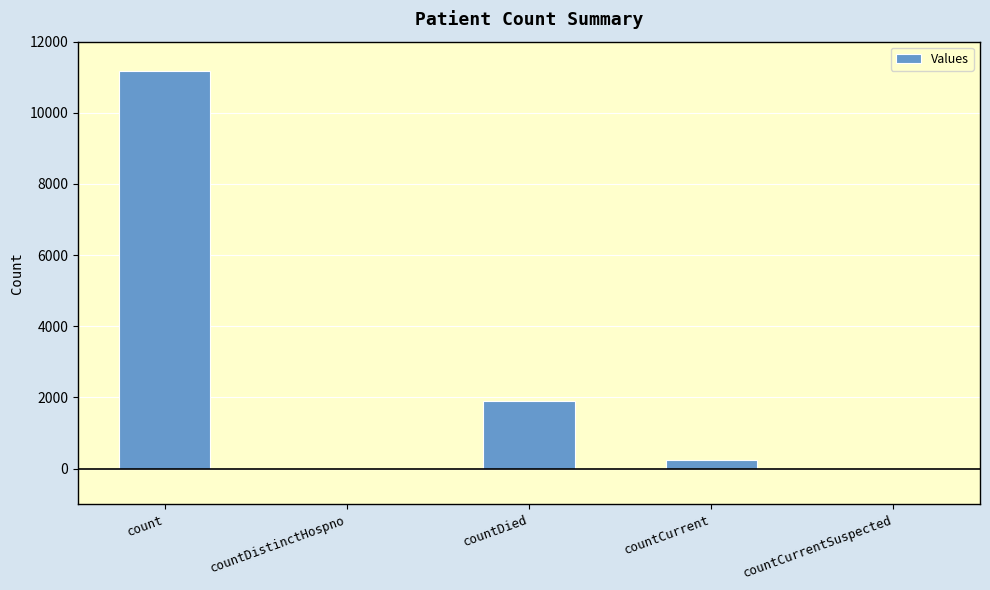

Where does the data first go above 253?

count